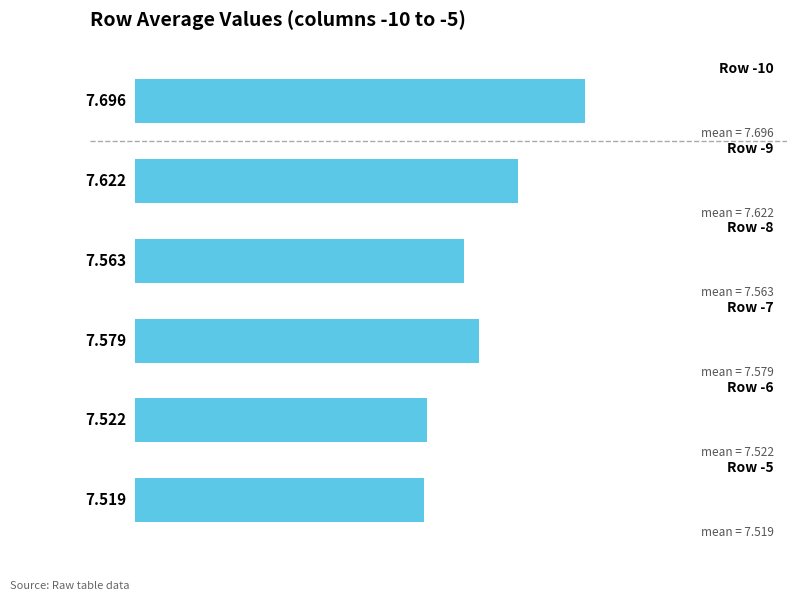

Are the bars horizontal?

Yes